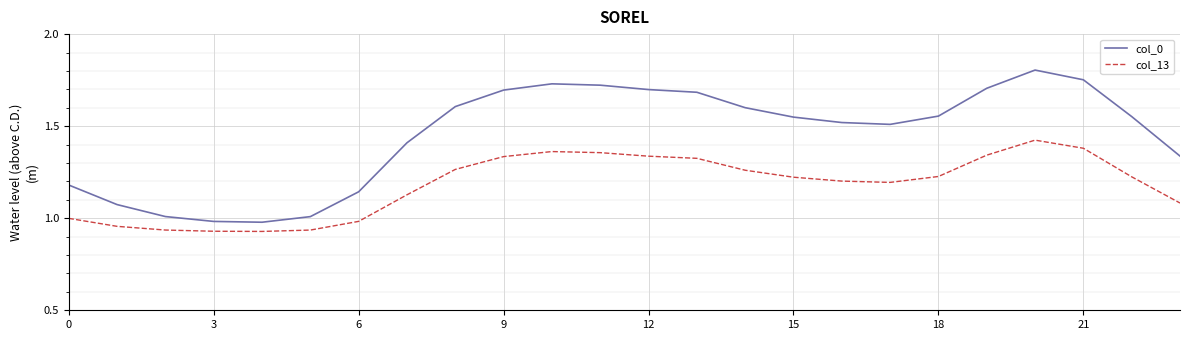

True or false: col_0 and col_13 cross at least once.

False